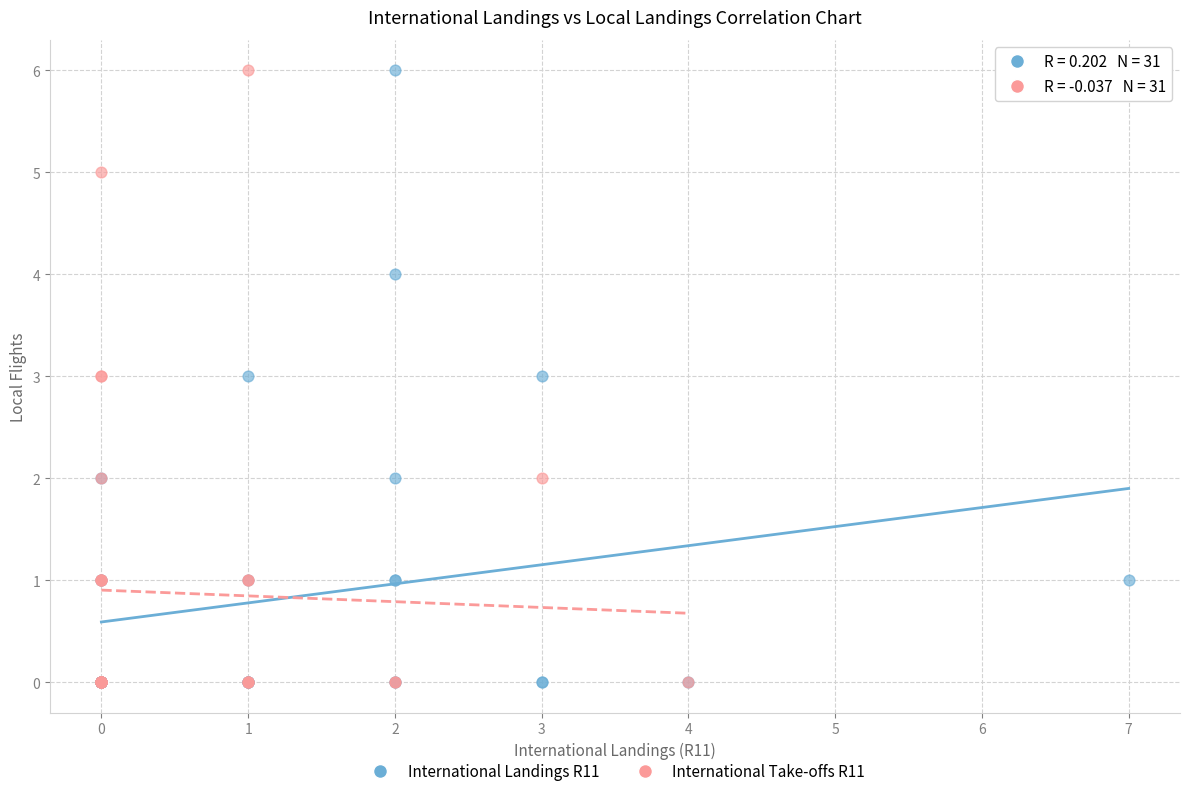

What are all the series names shown in the legend?

International Landings R11, International Take-offs R11